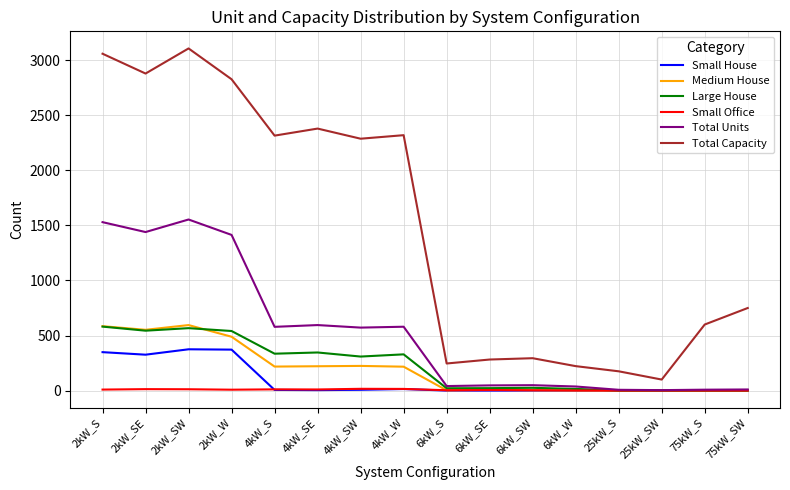

What is the minimum value for Total Capacity?

100